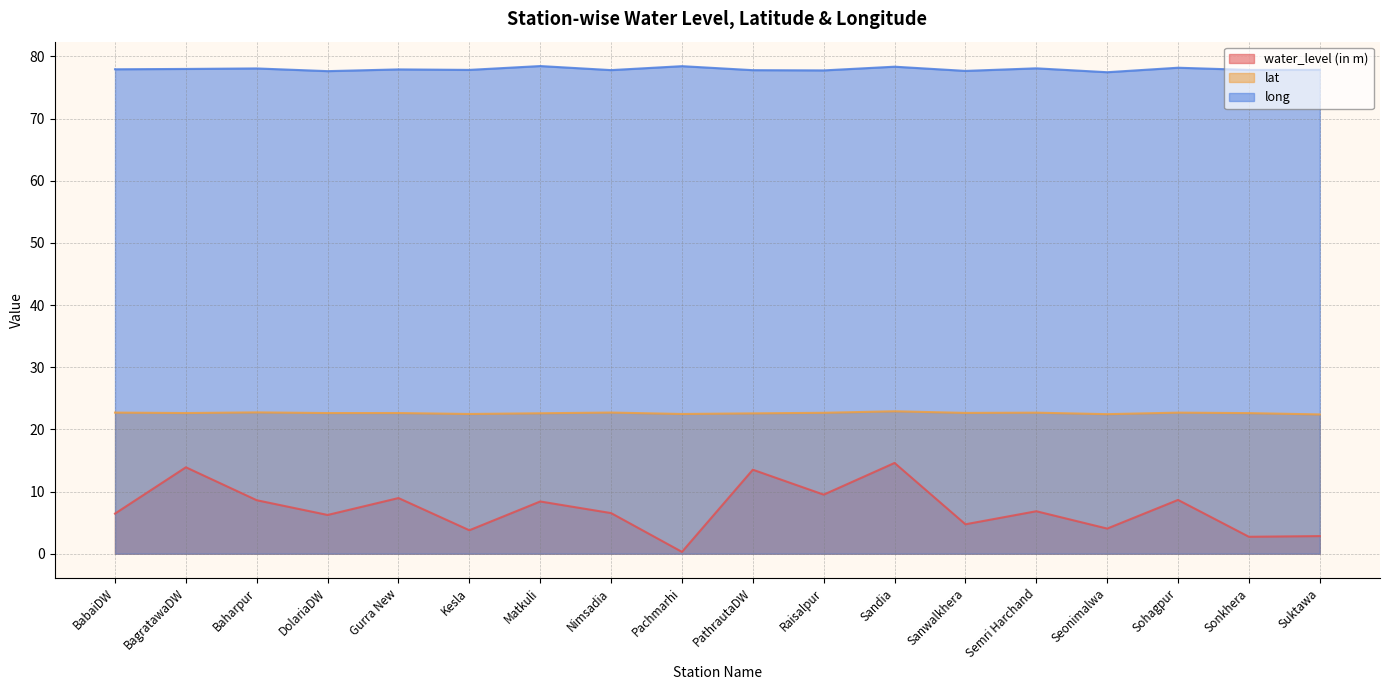

Which category has the highest value across all series?

Matkuli